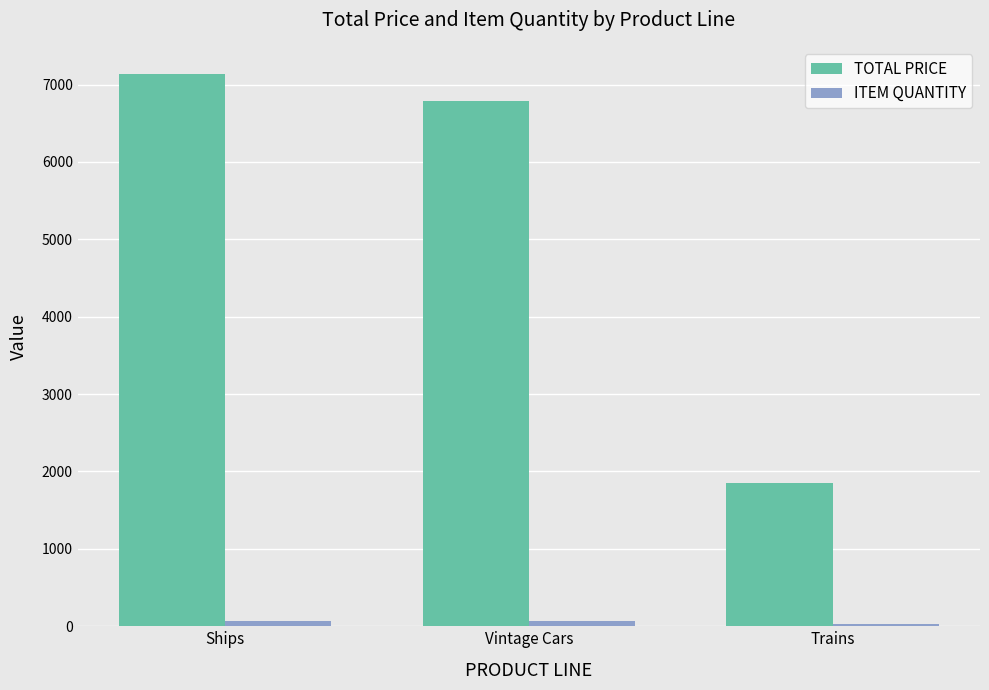

At which category is the sum across all series the highest?

Ships